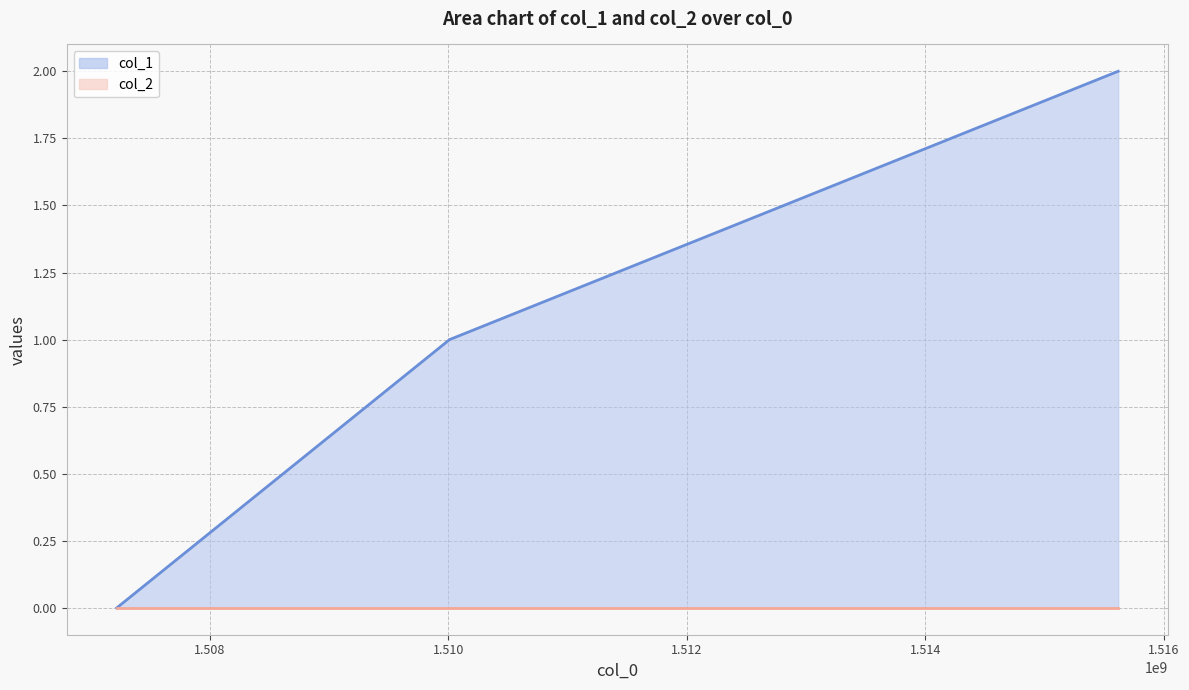

List the labels in order of value, largest first.

1515619267, 1510010615, 1507218409